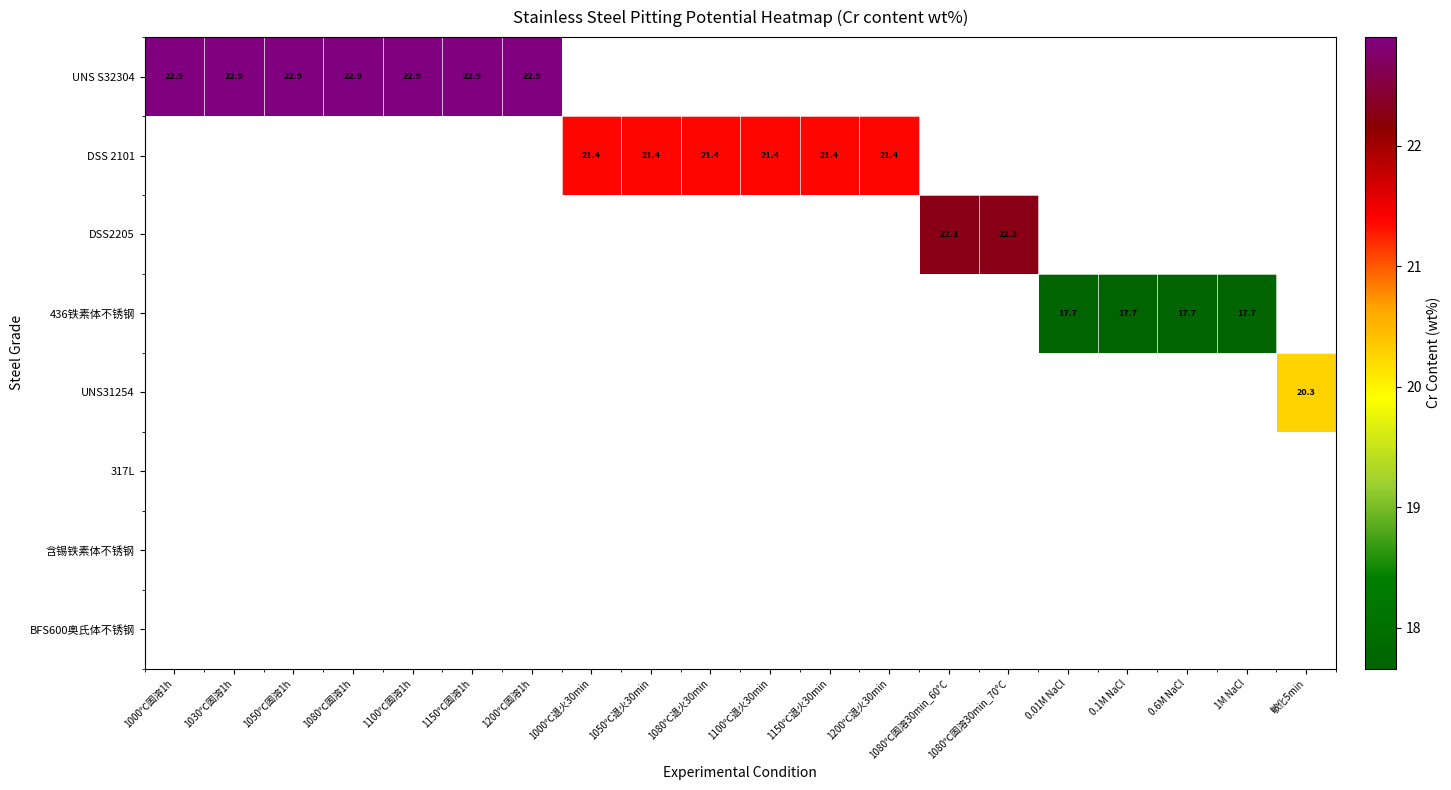

Which category has the highest value across all series?

1000℃固溶1h